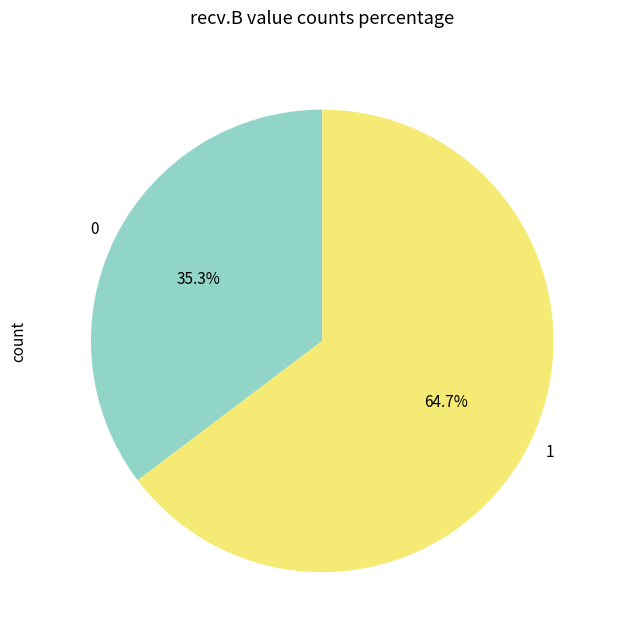

Rank the categories by value from highest to lowest.

1, 0